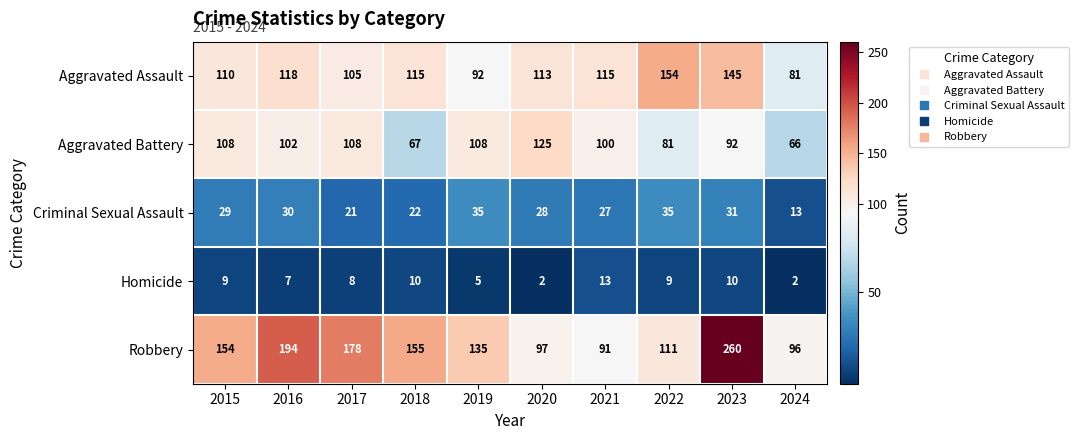

What is the sum of the Criminal Sexual Assault values at 2021 and 2023?

58